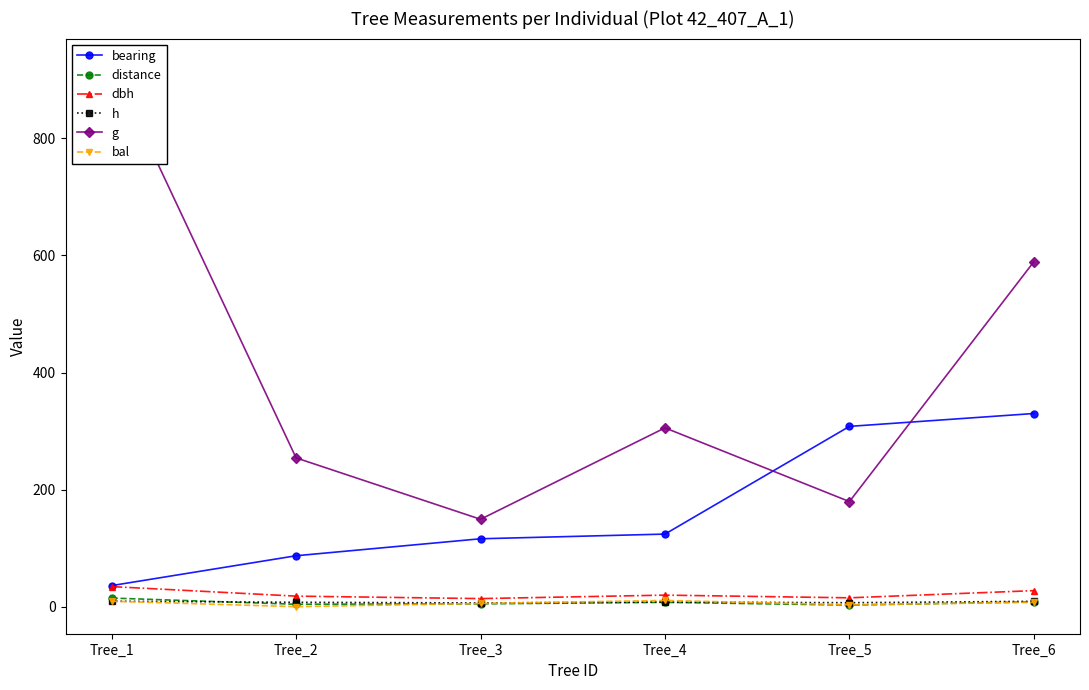

At which label is distance closest to 8?

Tree_6